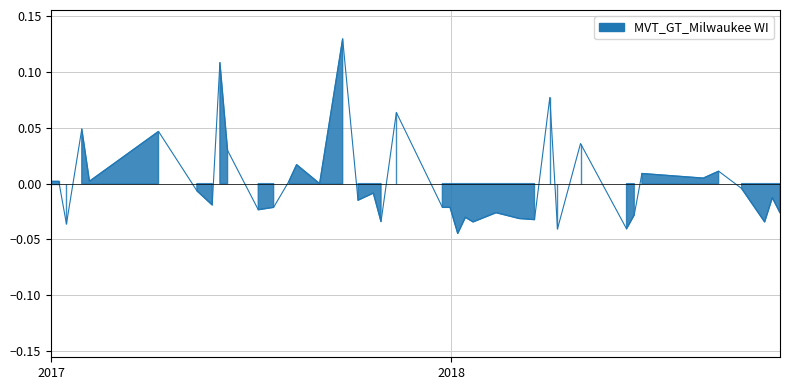

What is the change in value from 2017-01-29 to 2018-06-10?

-0.1